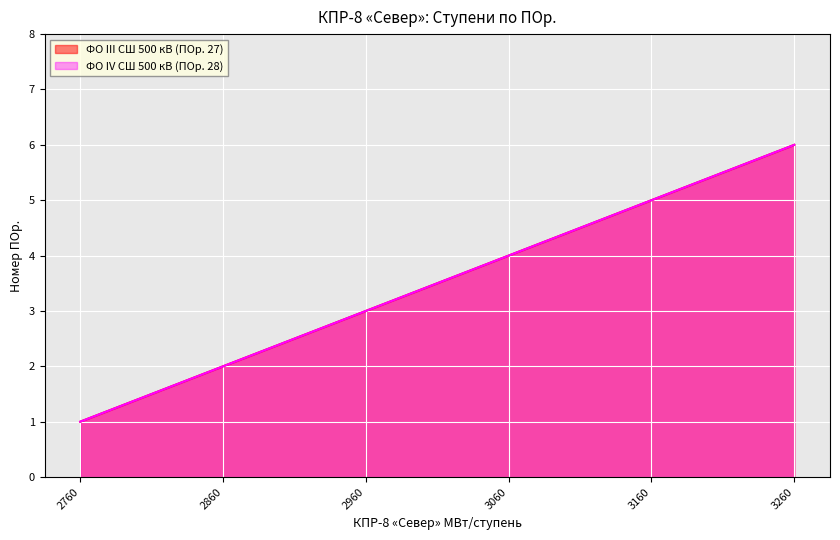

Which category has the highest value in the ФО III СШ 500 кВ (ПОр. 27) series?

3260